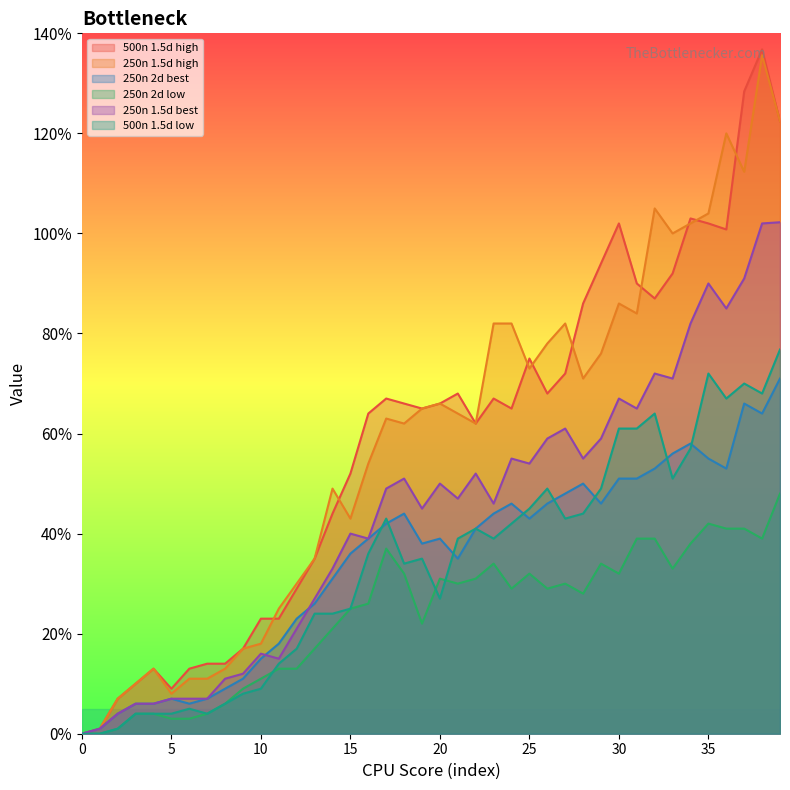

What is the sum of the 250n 1.5d best values at 6 and 20?

57.0